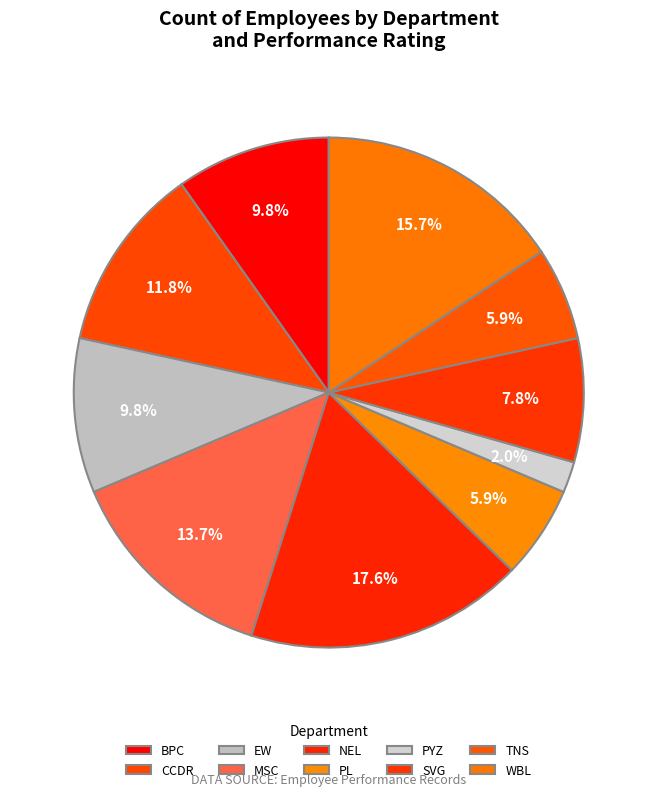

Between NEL and BPC, which is larger?

NEL